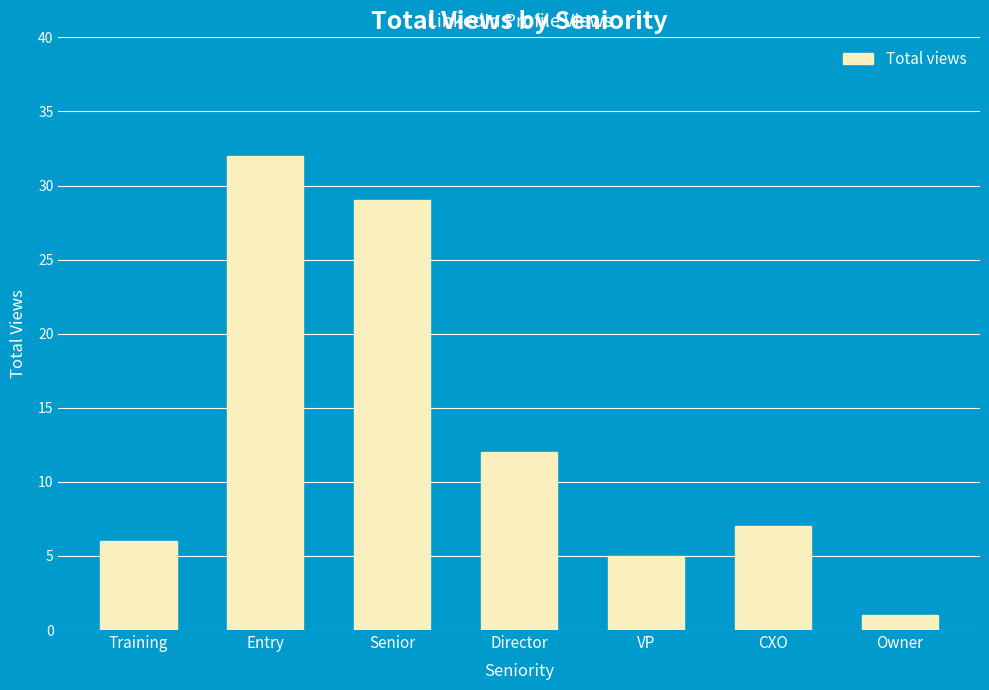

List the labels in order of value, smallest first.

Owner, VP, Training, CXO, Director, Senior, Entry